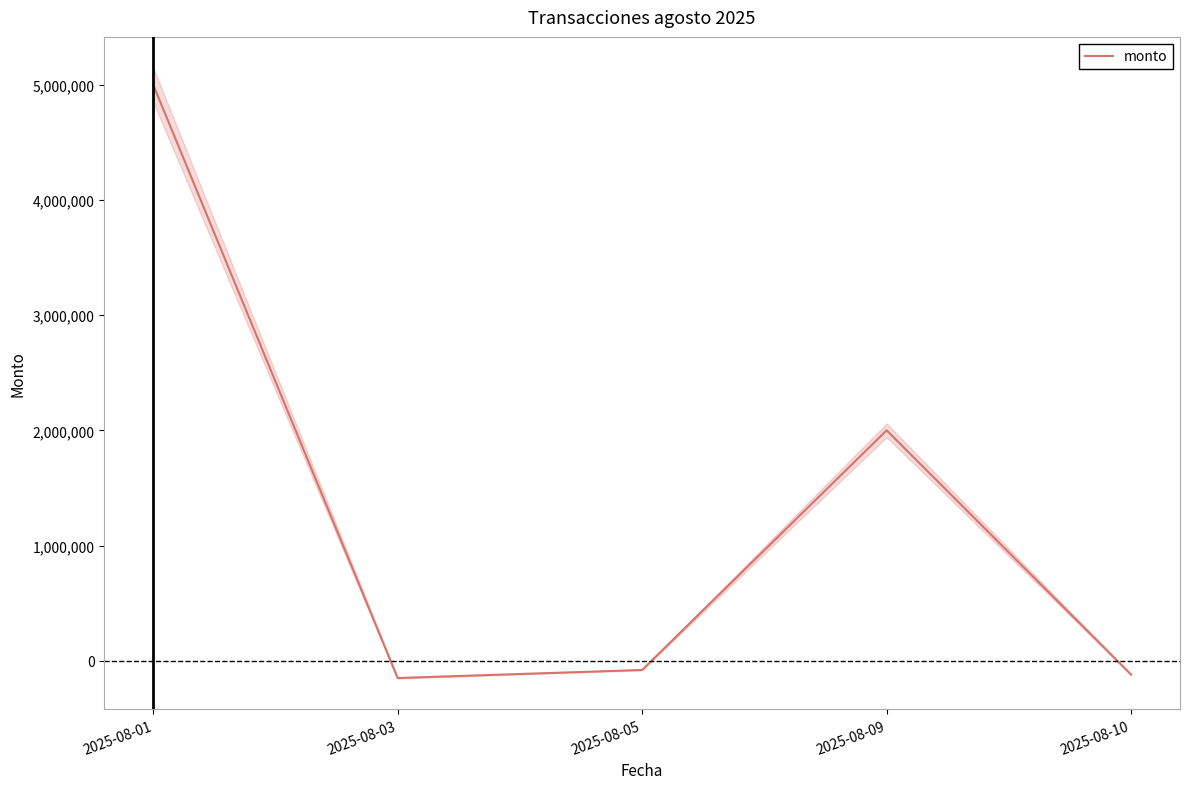

At which category does the chart reach its peak across all series?

2025-08-01